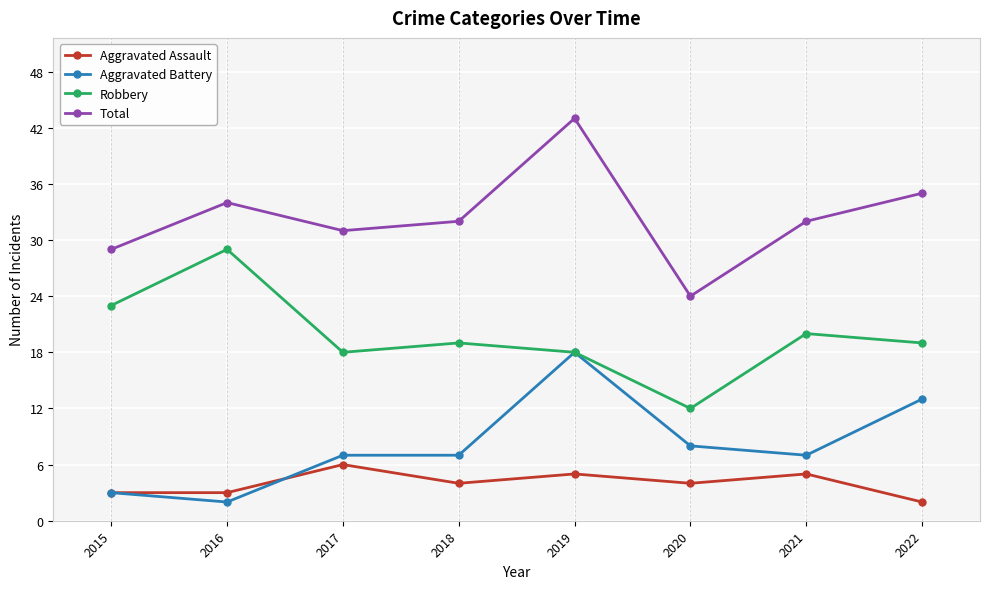

List the series in order of their peak value, lowest first.

Aggravated Assault, Aggravated Battery, Robbery, Total